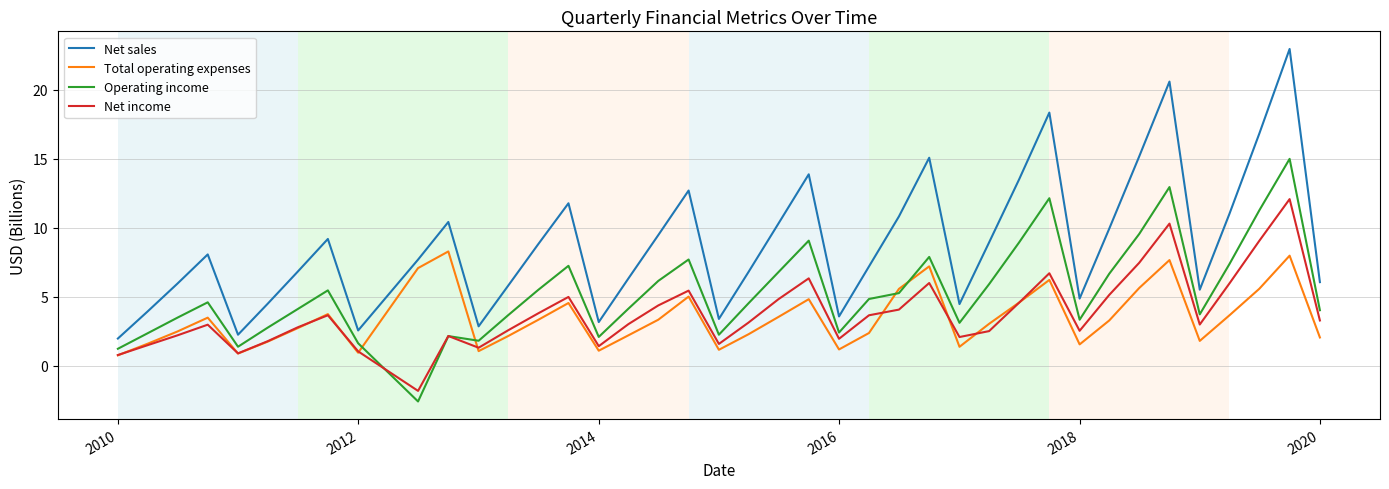

What are all the series names shown in the legend?

Net sales, Total operating expenses, Operating income, Net income